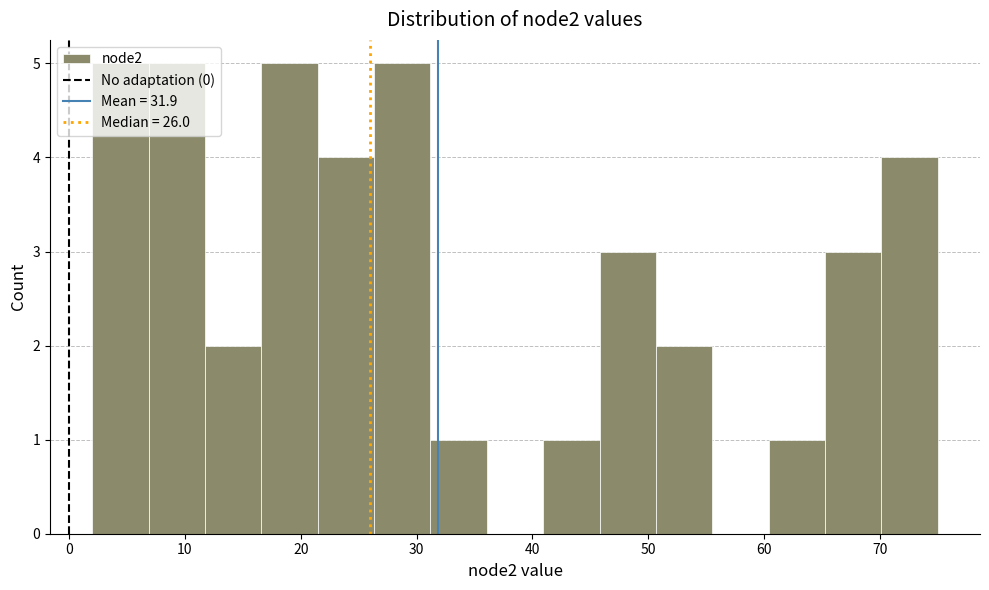

Reading left to right, list every bar in this chart as the range it spans on the x-axis followed by its height. Neither the bar edges nor the heights are printed on the chart, so give them approximately, as read against the axes.

2 to 7: 5
7 to 12: 5
12 to 17: 2
17 to 21: 5
21 to 26: 4
26 to 31: 5
31 to 36: 1
36 to 41: 0
41 to 46: 1
46 to 51: 3
51 to 56: 2
56 to 60: 0
60 to 65: 1
65 to 70: 3
70 to 75: 4